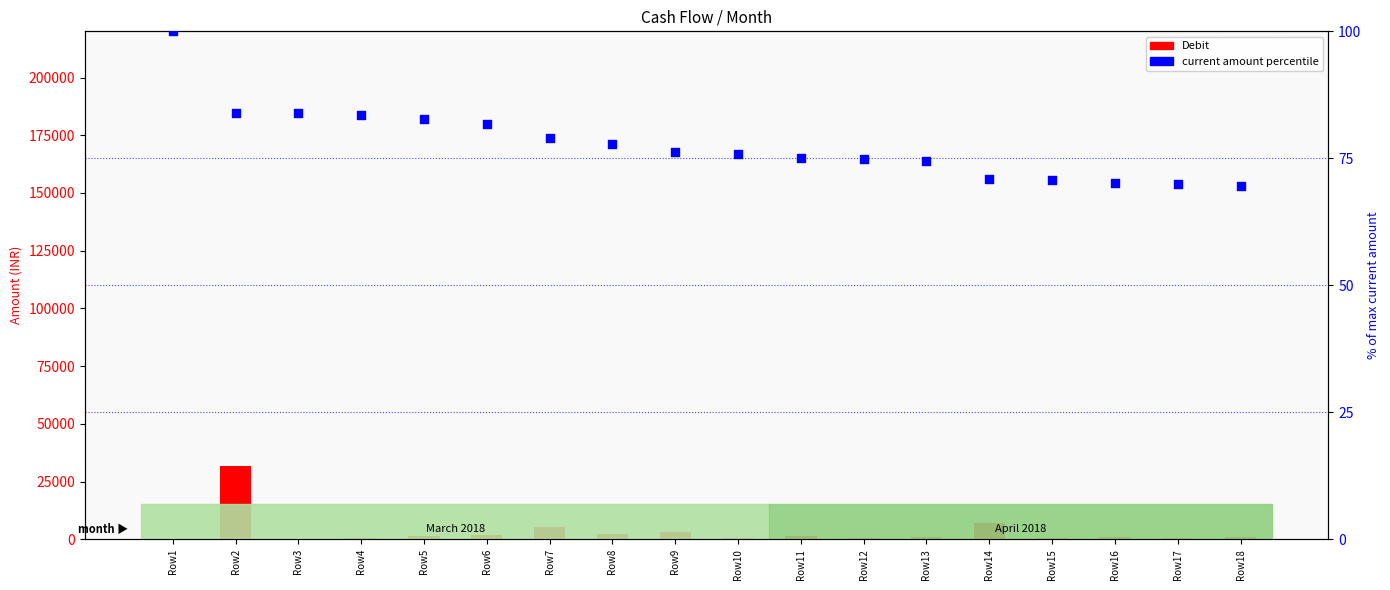

What is the total value across all series at Row2?

32084.0